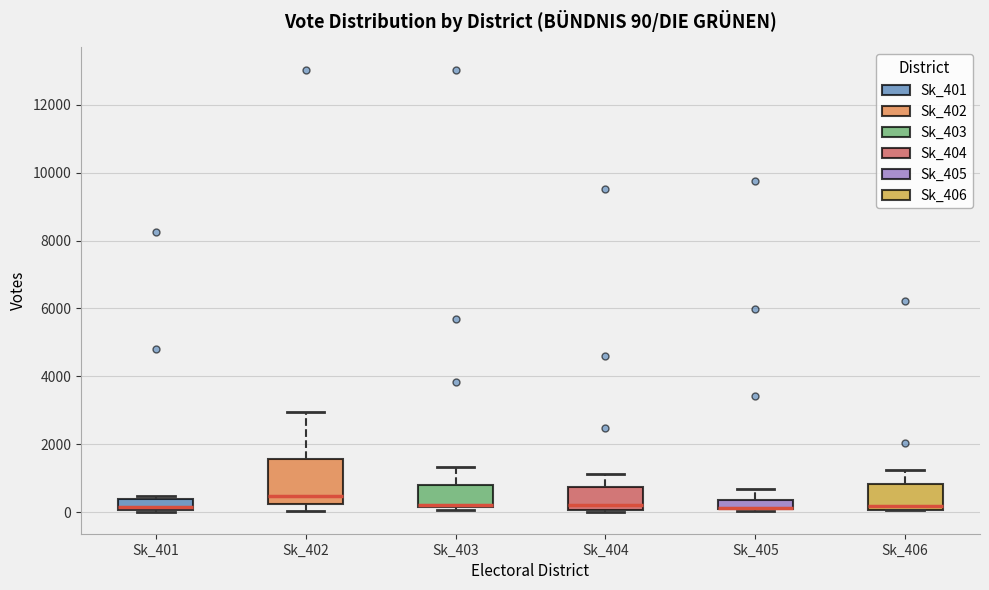

Comparing the boxes themselves (not the whiskers), which one is the tallest?

Sk_402